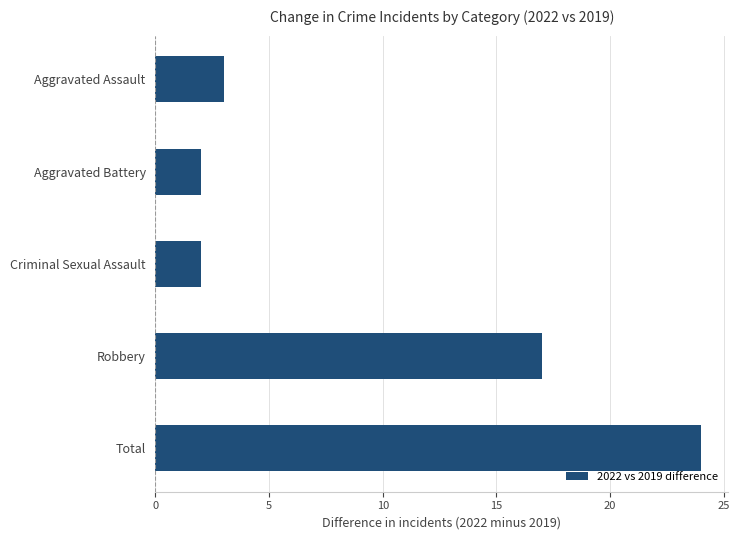

Reading top to bottom, what are all the values shown in this chart?

Aggravated Assault=3	Aggravated Battery=2	Criminal Sexual Assault=2	Robbery=17	Total=24